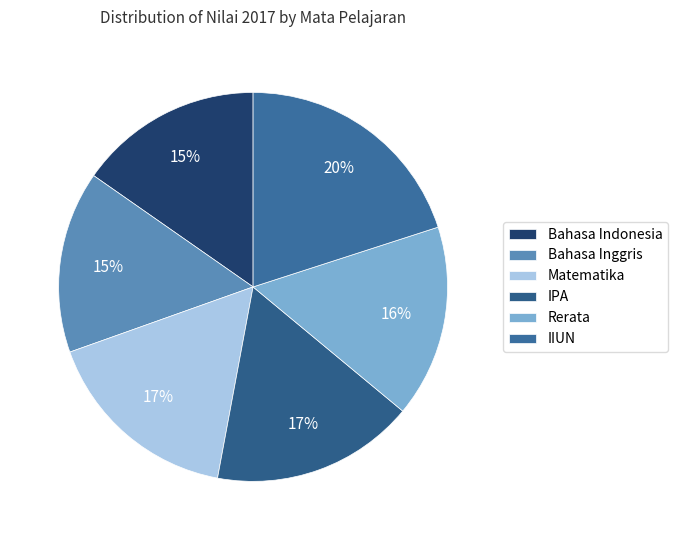

Which category has the biggest portion of the pie?

IIUN